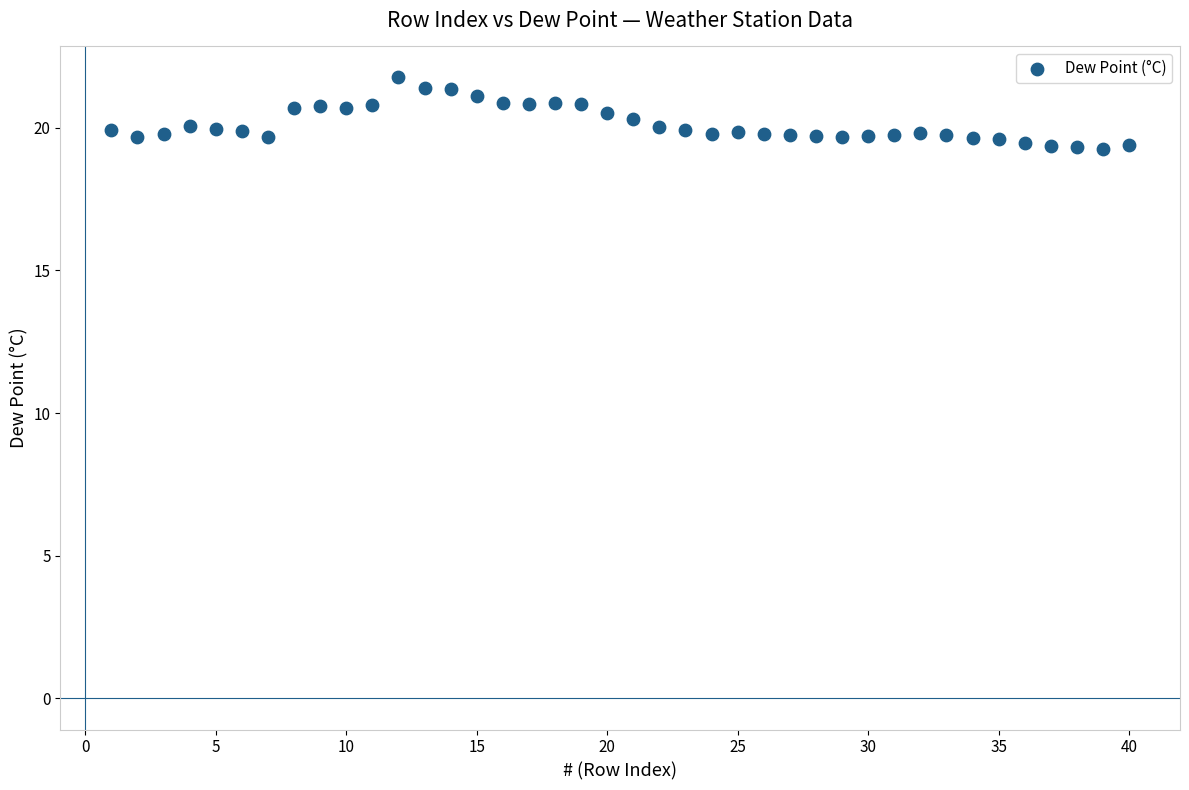

What is the range of X values (max minus min)?

39.0